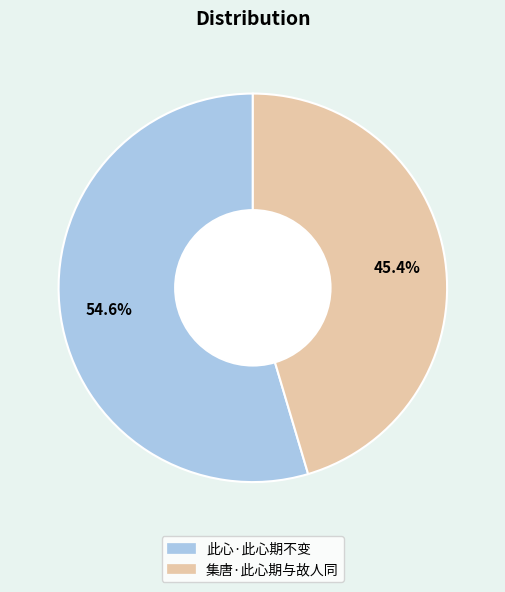

Which has a higher value, 此心·此心期不变 or 集唐·此心期与故人同?

此心·此心期不变